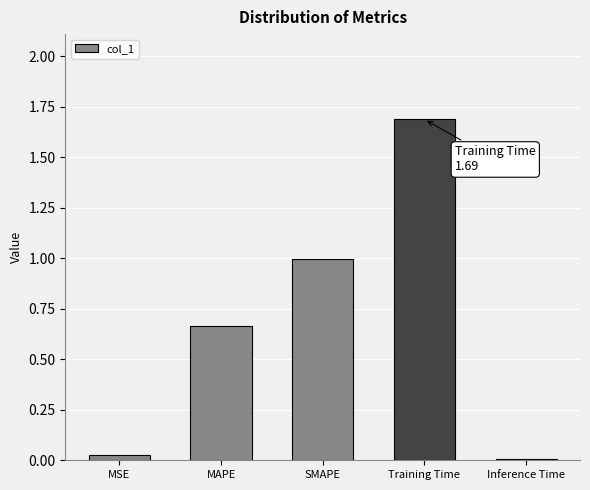

The value at MAPE is 1.0. True or false?

False